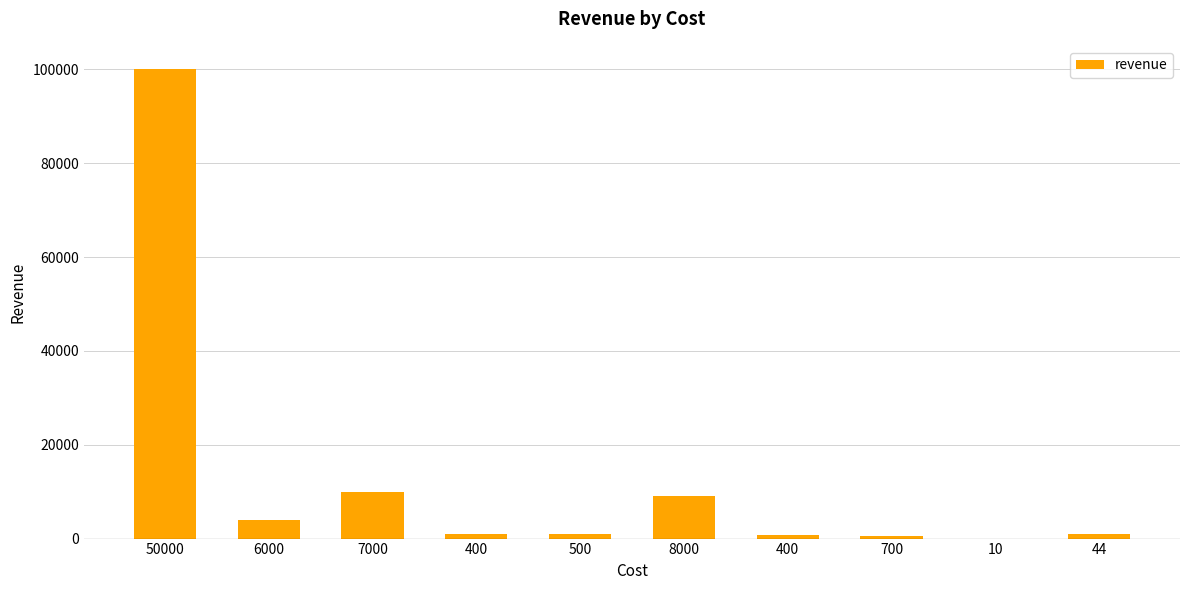

The chart shows a value of 4000 at 6000. True or false?

True